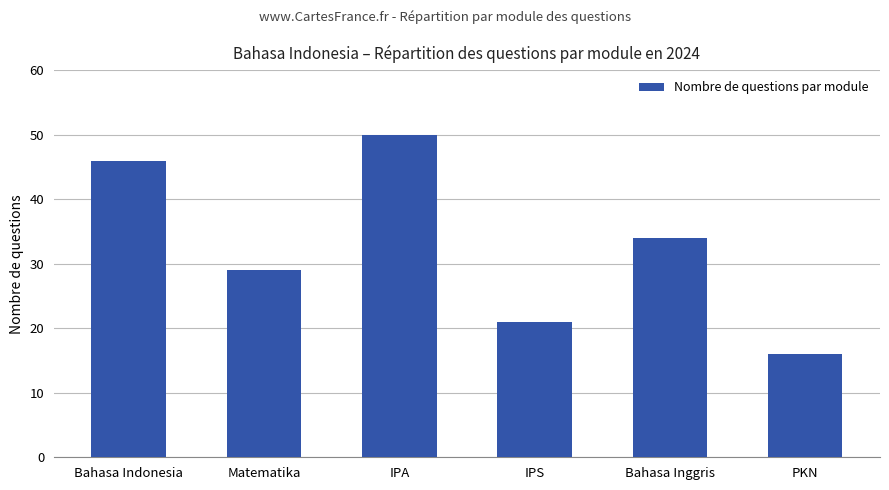

Reading left to right, transcribe all the data shown in this chart.

46	29	50	21	34	16